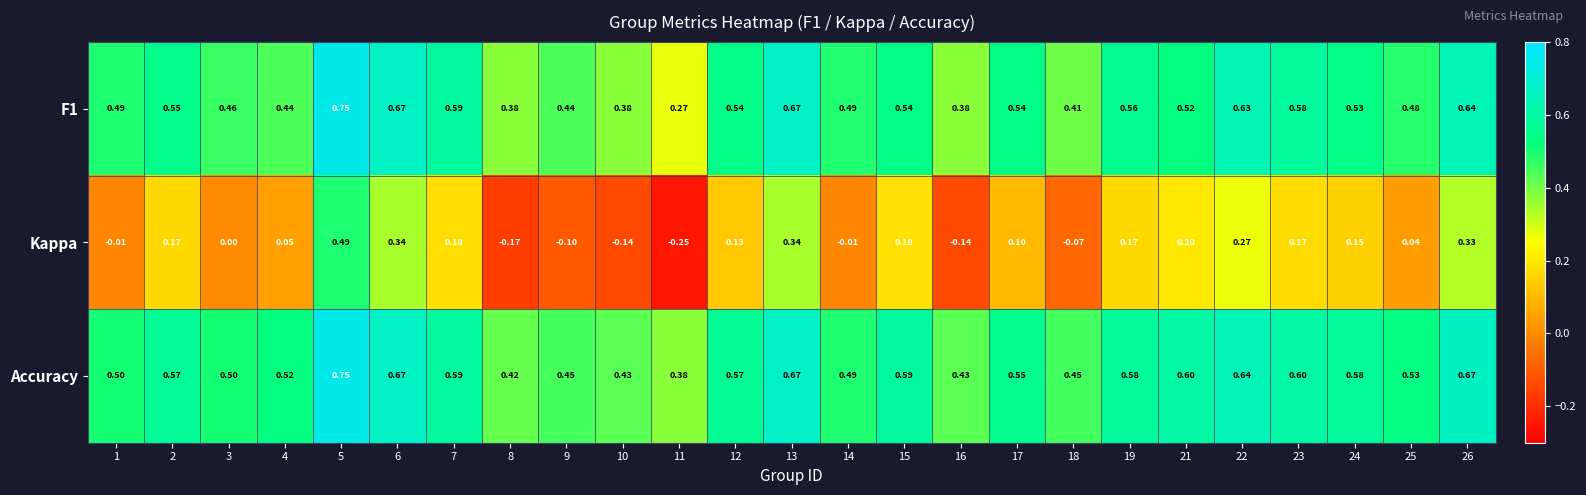

Which series has the largest total across all categories?

Accuracy